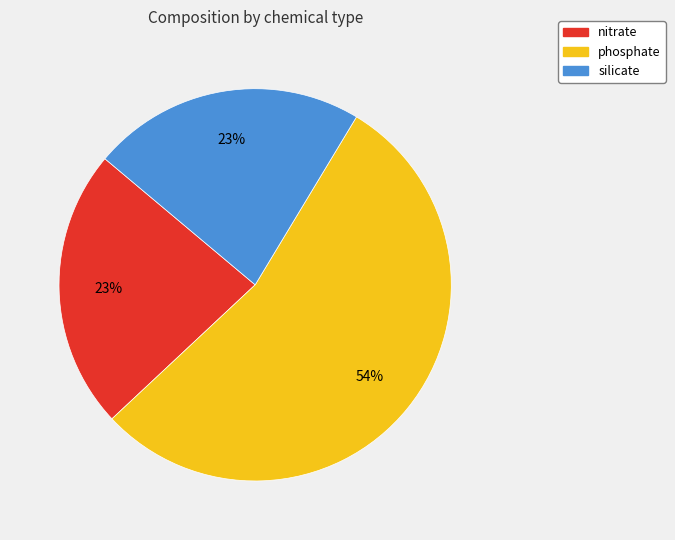

Which category has the biggest portion of the pie?

phosphate